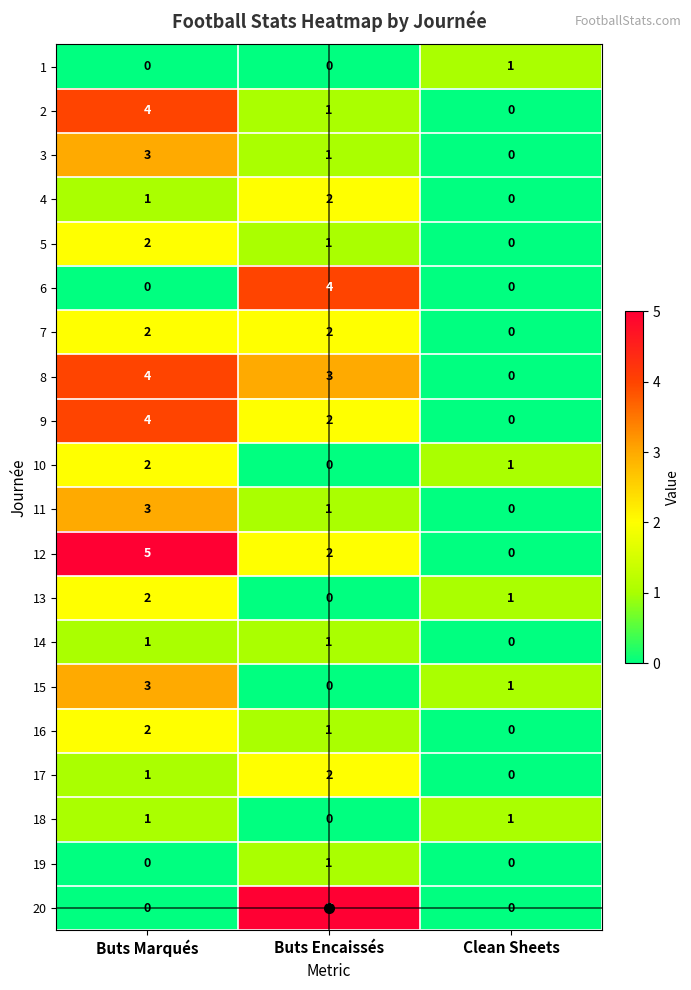

The value of 6 at Buts Encaissés is 2. True or false?

False